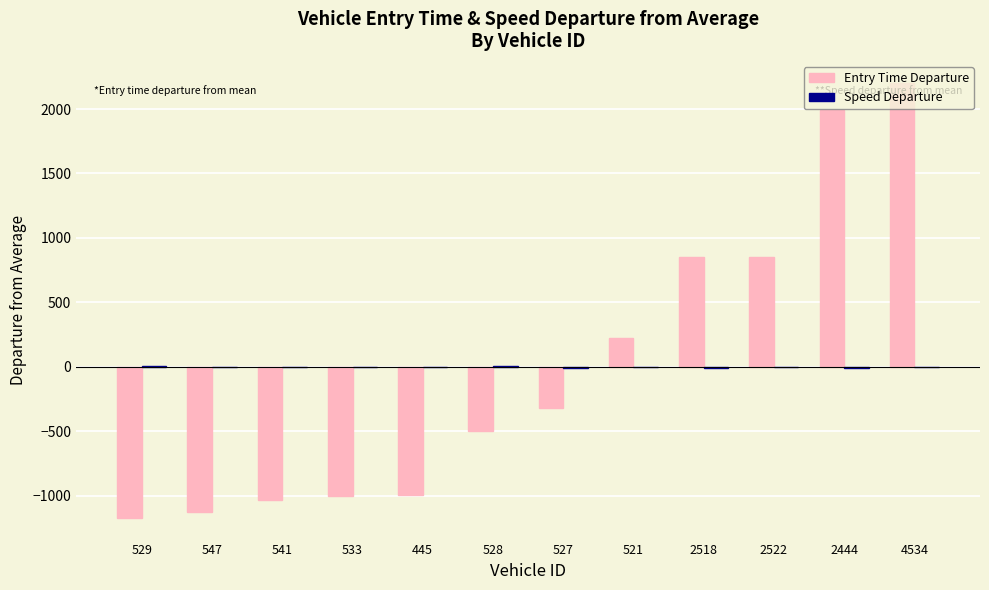

At which category is the sum across all series the highest?

4534